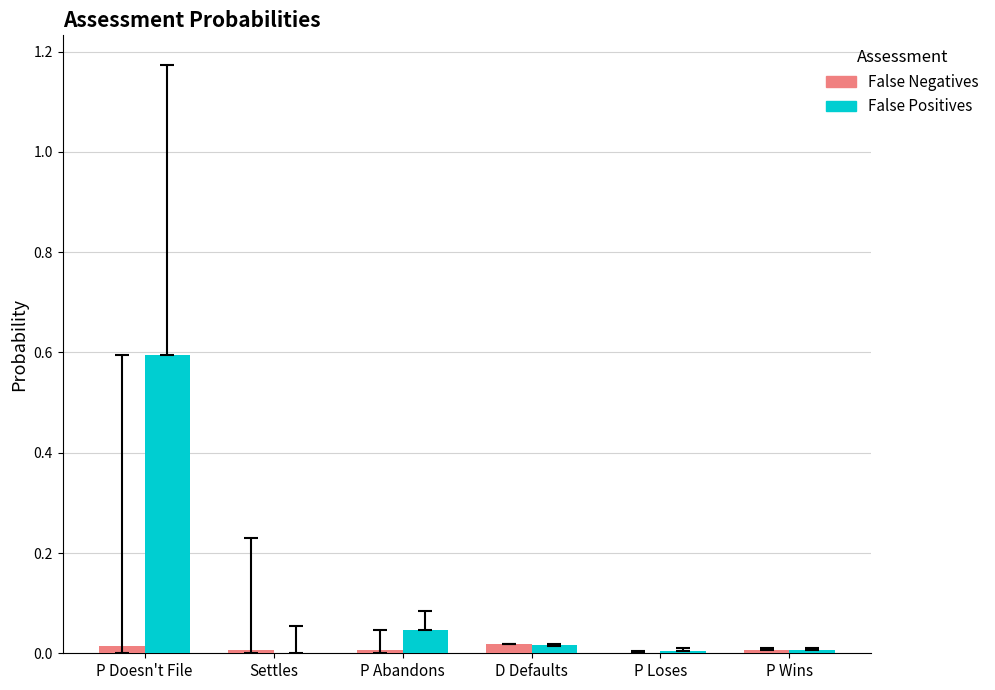

How many groups of bars are there?

6